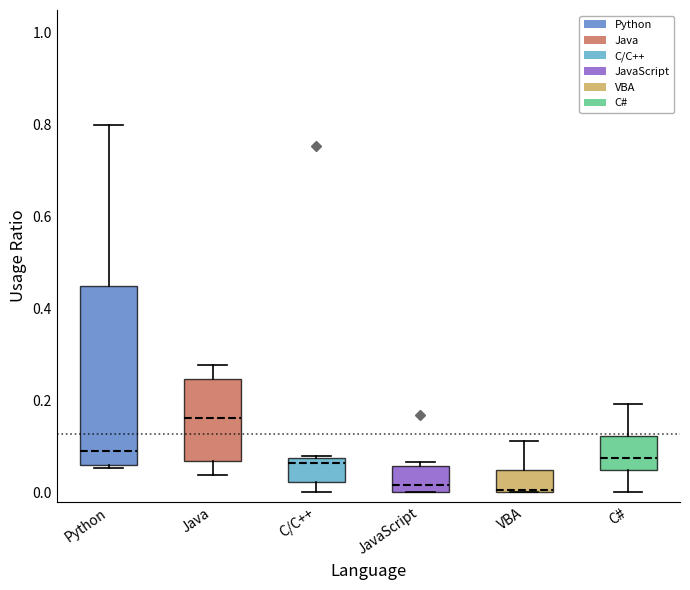

Reading left to right, read every box against the y-axis: the position of its median line, the range the box covers, and the ends of its whiskers. The values are not printed on the chart, so give them approximately, as read against the axis.

Python: median 0.08, box 0.06 to 0.44, whiskers 0.06 (just below the box's lower edge) to 0.80
Java: median 0.16, box 0.06 to 0.24, whiskers 0.04 to 0.28
C/C++: median 0.06, box 0.02 to 0.08, whiskers 0.00 to 0.08
JavaScript: median 0.02, box 0.00 to 0.06, whiskers 0.00 to 0.06 (just above the box's upper edge)
VBA: median 0.00, box 0.00 to 0.04, whiskers 0.00 to 0.12
C#: median 0.08, box 0.04 to 0.12, whiskers 0.00 to 0.20